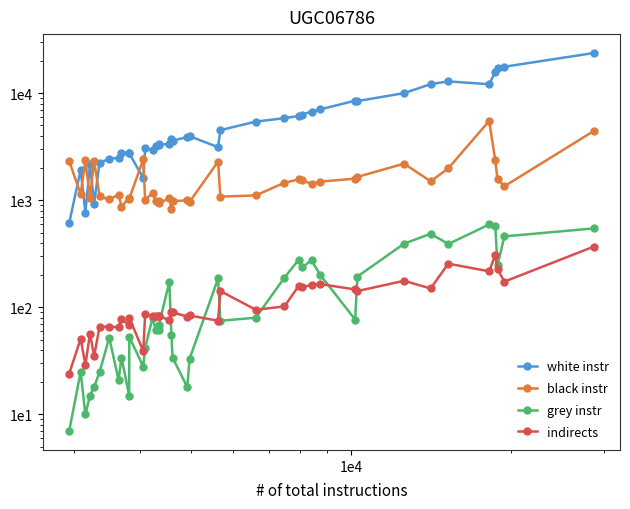

What are all the series names shown in the legend?

white instr, black instr, grey instr, indirects